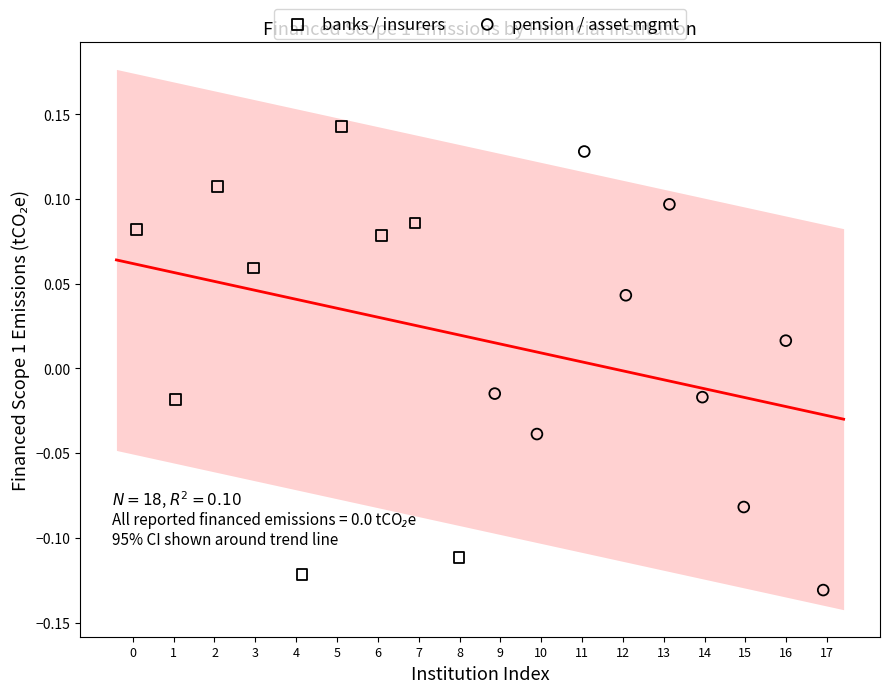

Which series contains the highest Y value?

banks / insurers